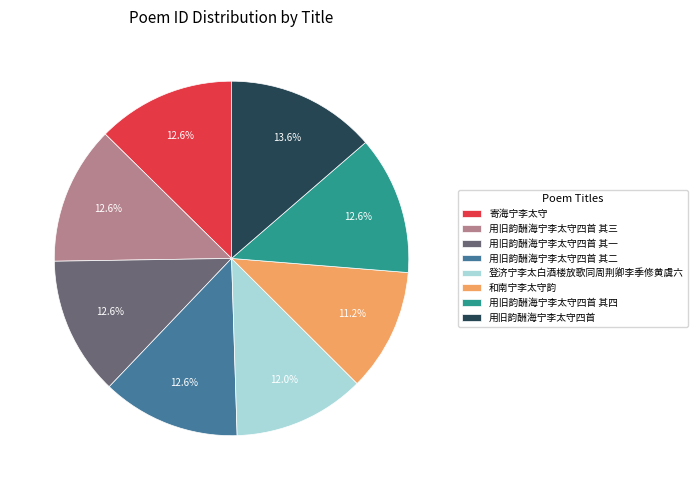

To the nearest percent, what percentage of the pie is 用旧韵酬海宁李太守四首 其一?

13%